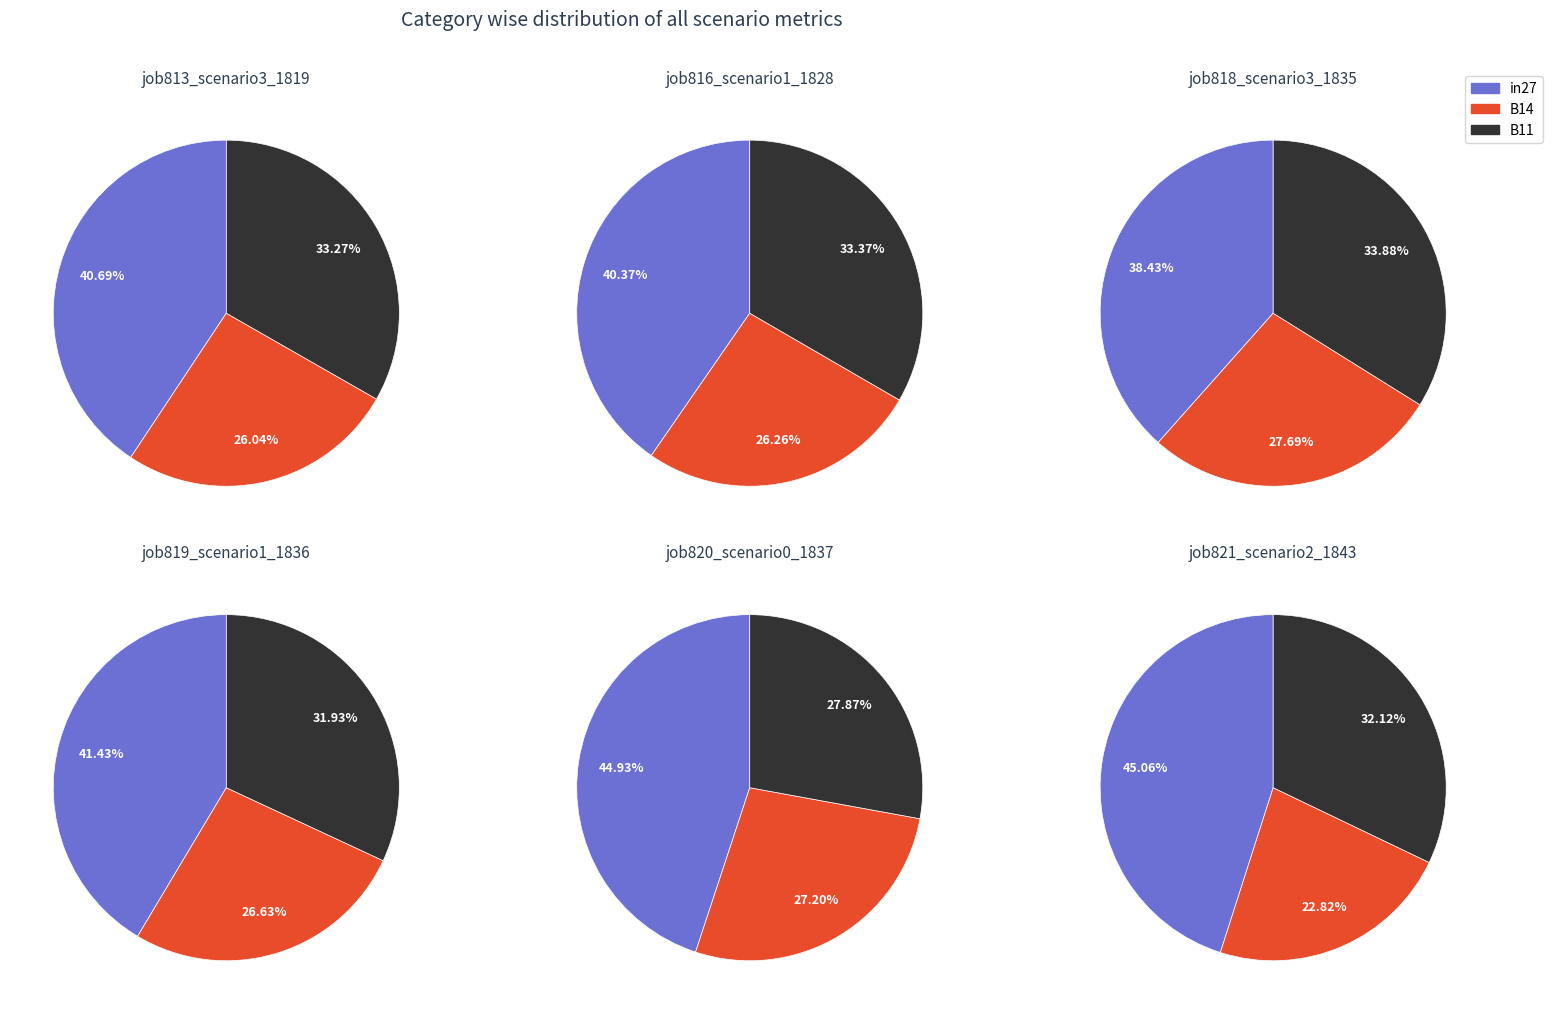

True or false: B11 accounts for 33% of the total.

True